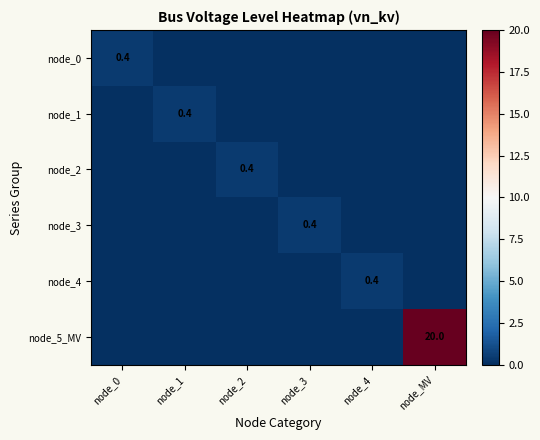

Is it true that node_1 equals 0.0 at node_2?

True